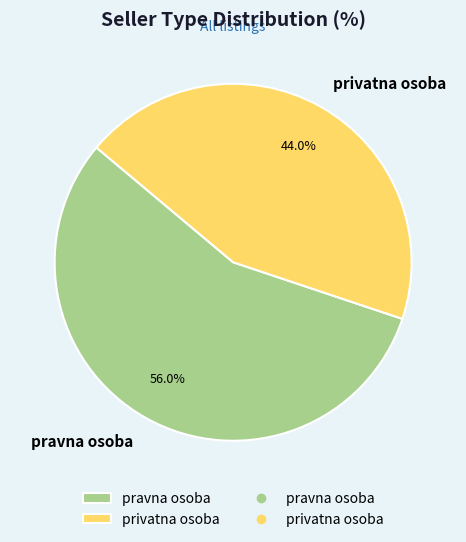

Approximately how many times larger is the value at privatna osoba compared to pravna osoba?

0.8